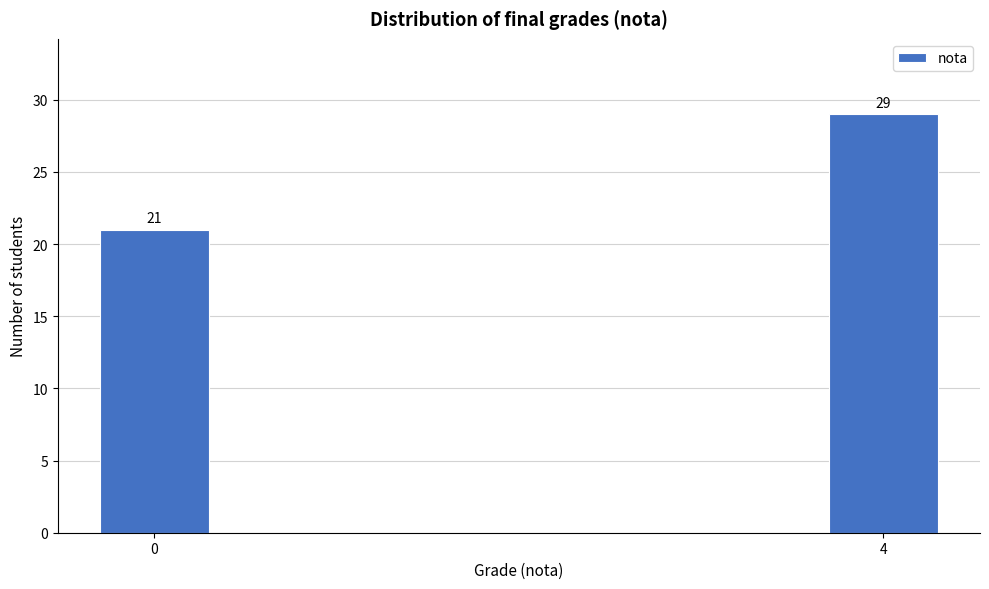

Reading left to right, extract all data points from this chart.

21	29